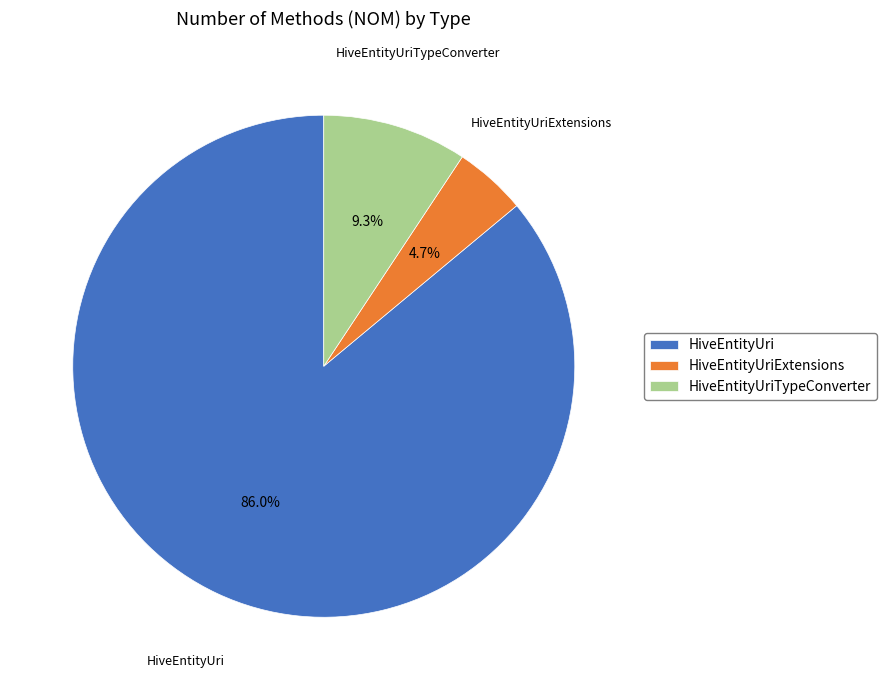

Is there any slice that represents more than half of the pie?

Yes